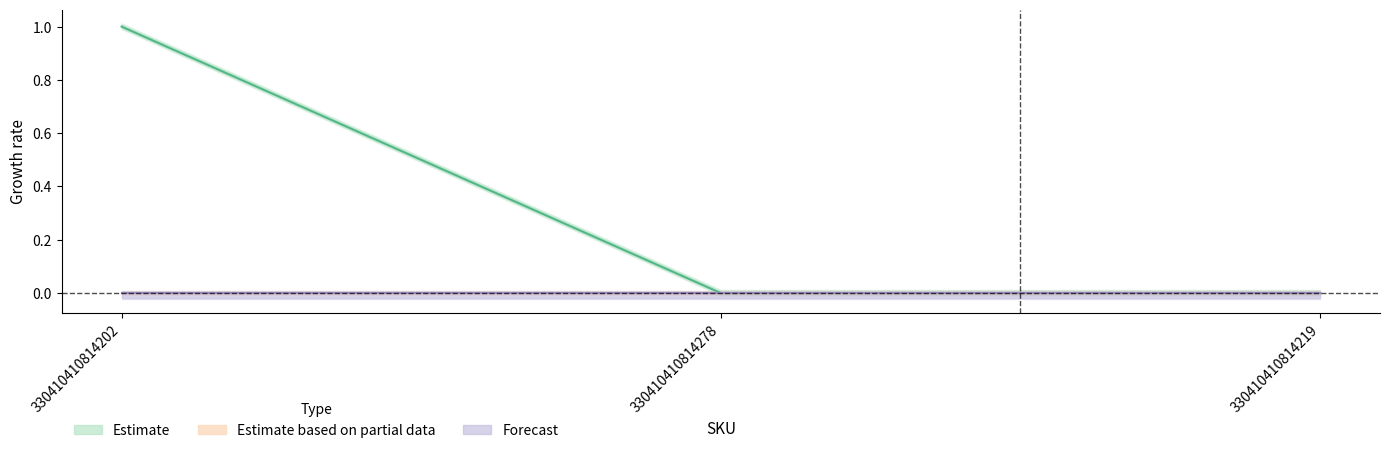

At how many categories does at least one series exceed 0?

1